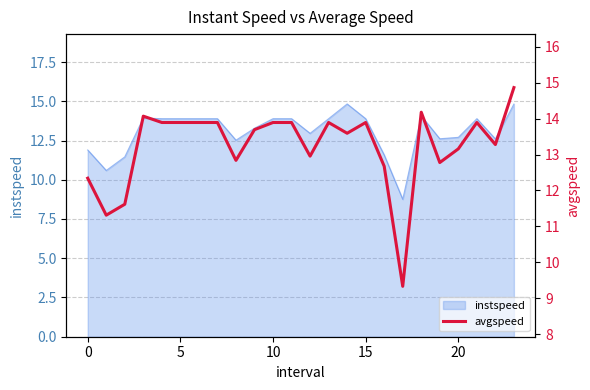

Which has a higher value, 21 or 0?

21